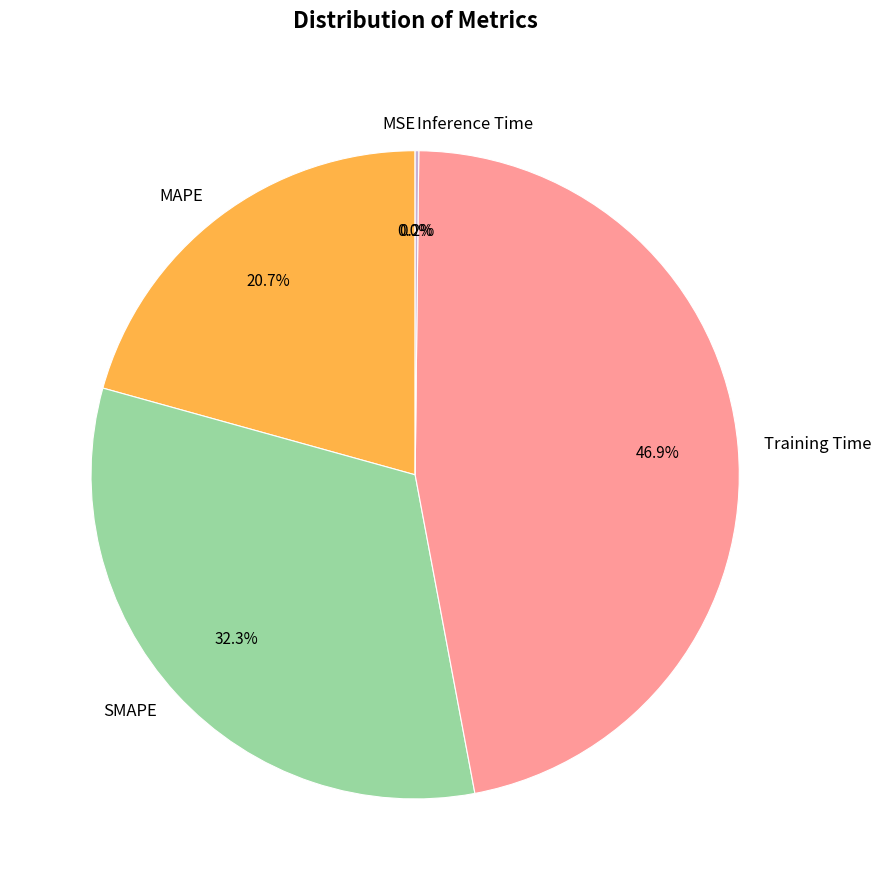

What is the largest slice in the pie chart?

Training Time